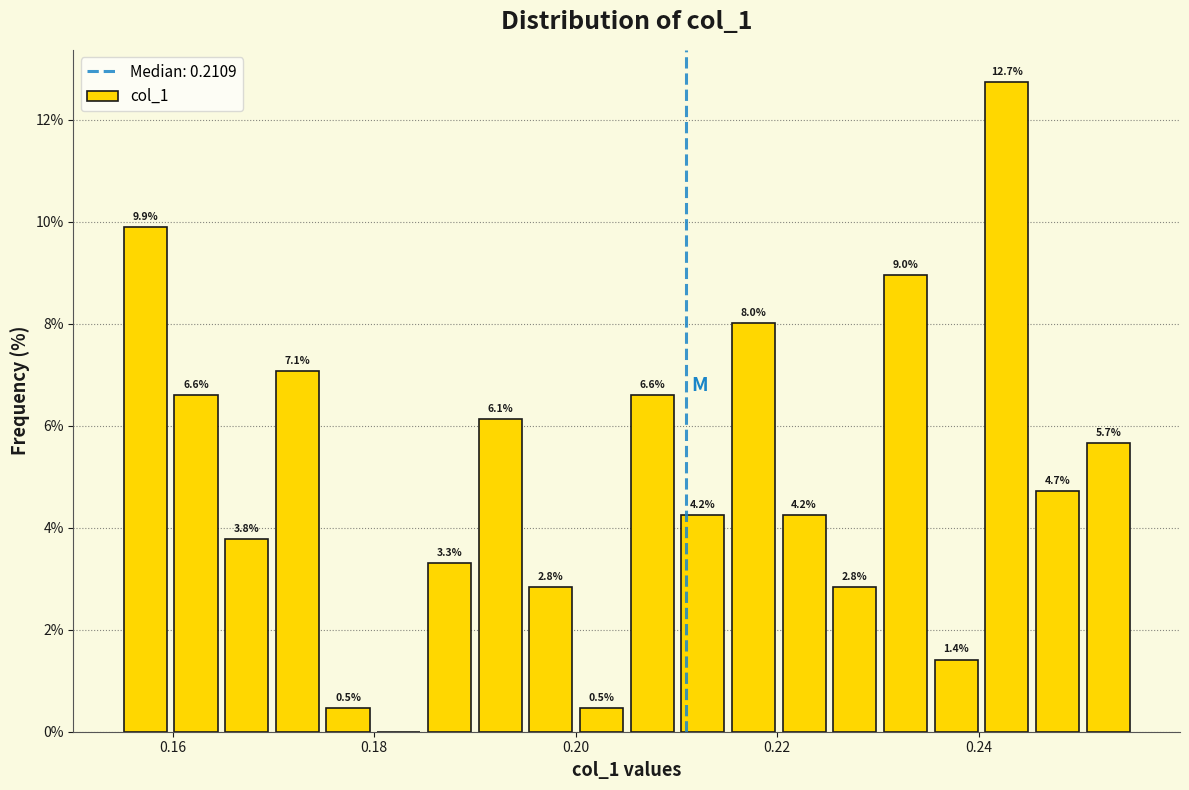

Read against the x-axis, roughly where is the centre of the tallest bar?

0.242